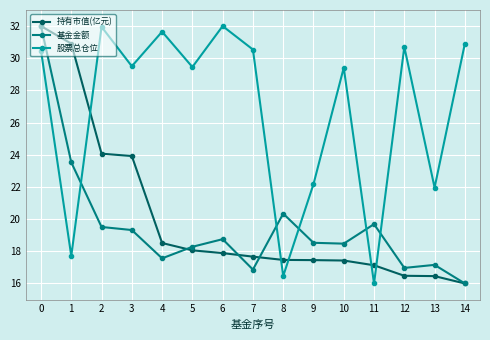

What is the greatest value displayed?

32.0